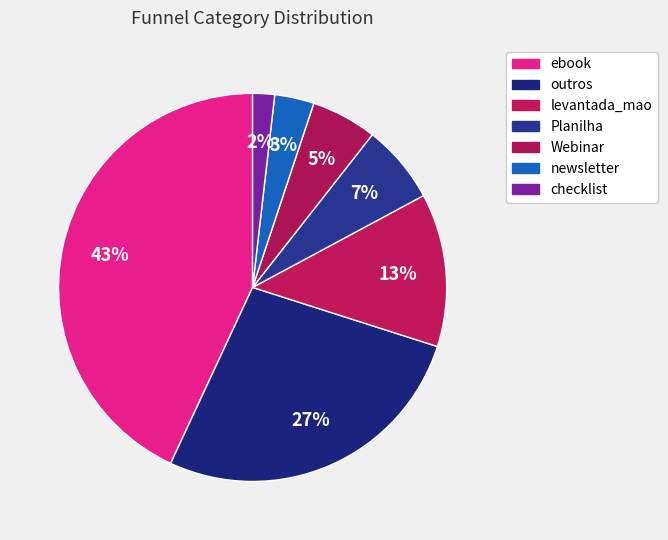

How many slices are in this pie chart?

7